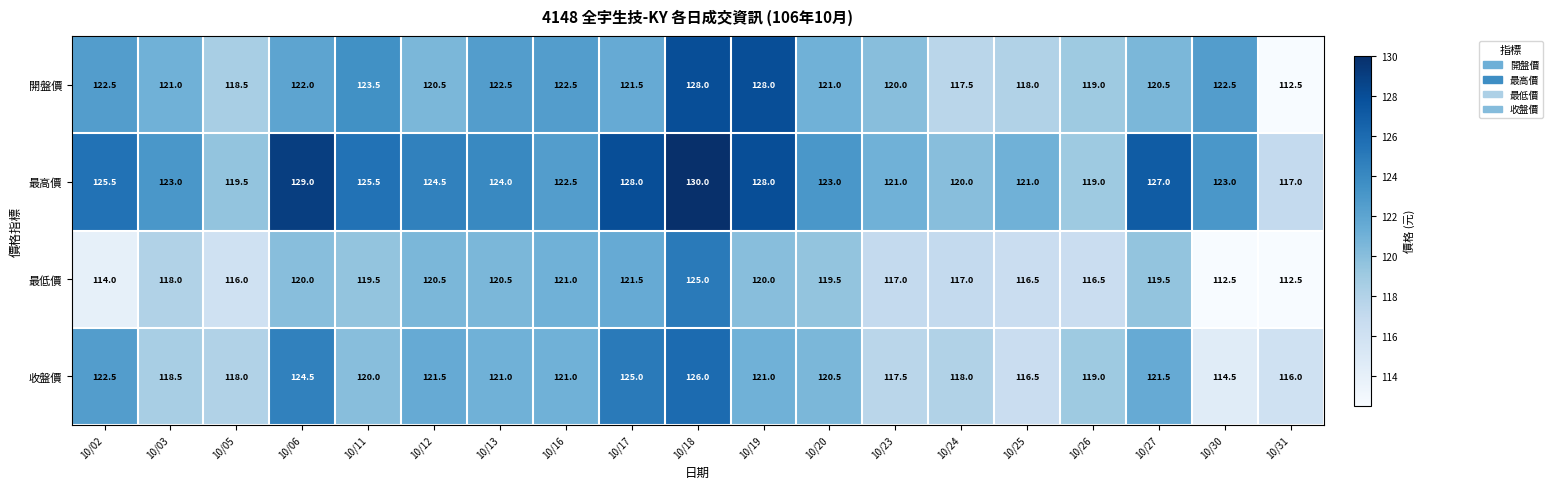

Where does the 最高價 series first go above 123?

10/02